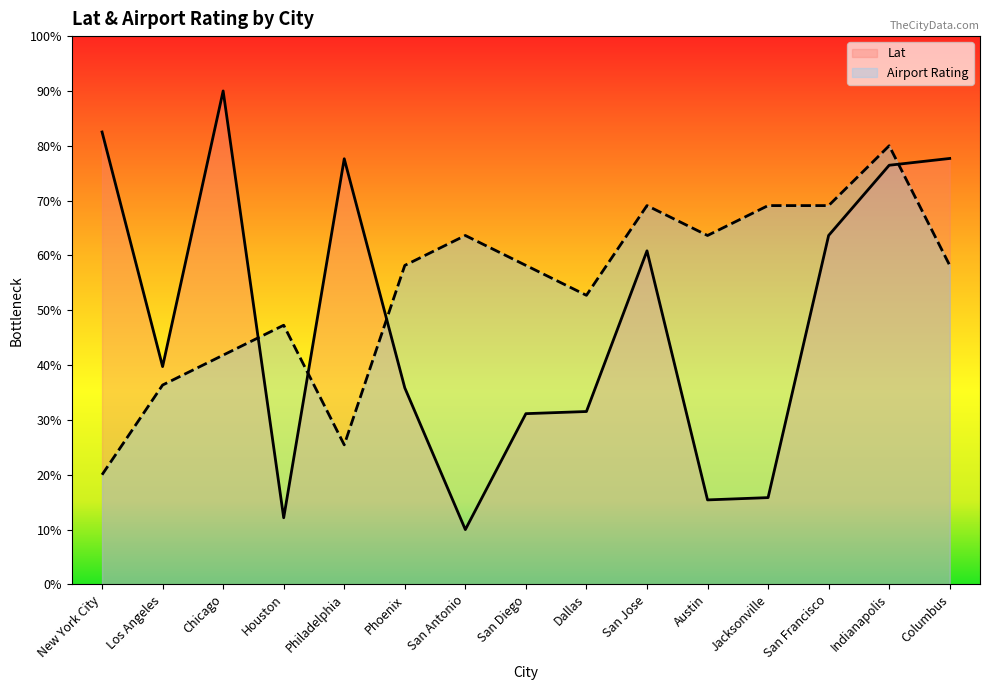

What is the approximate value of Lat at Columbus?

77.7